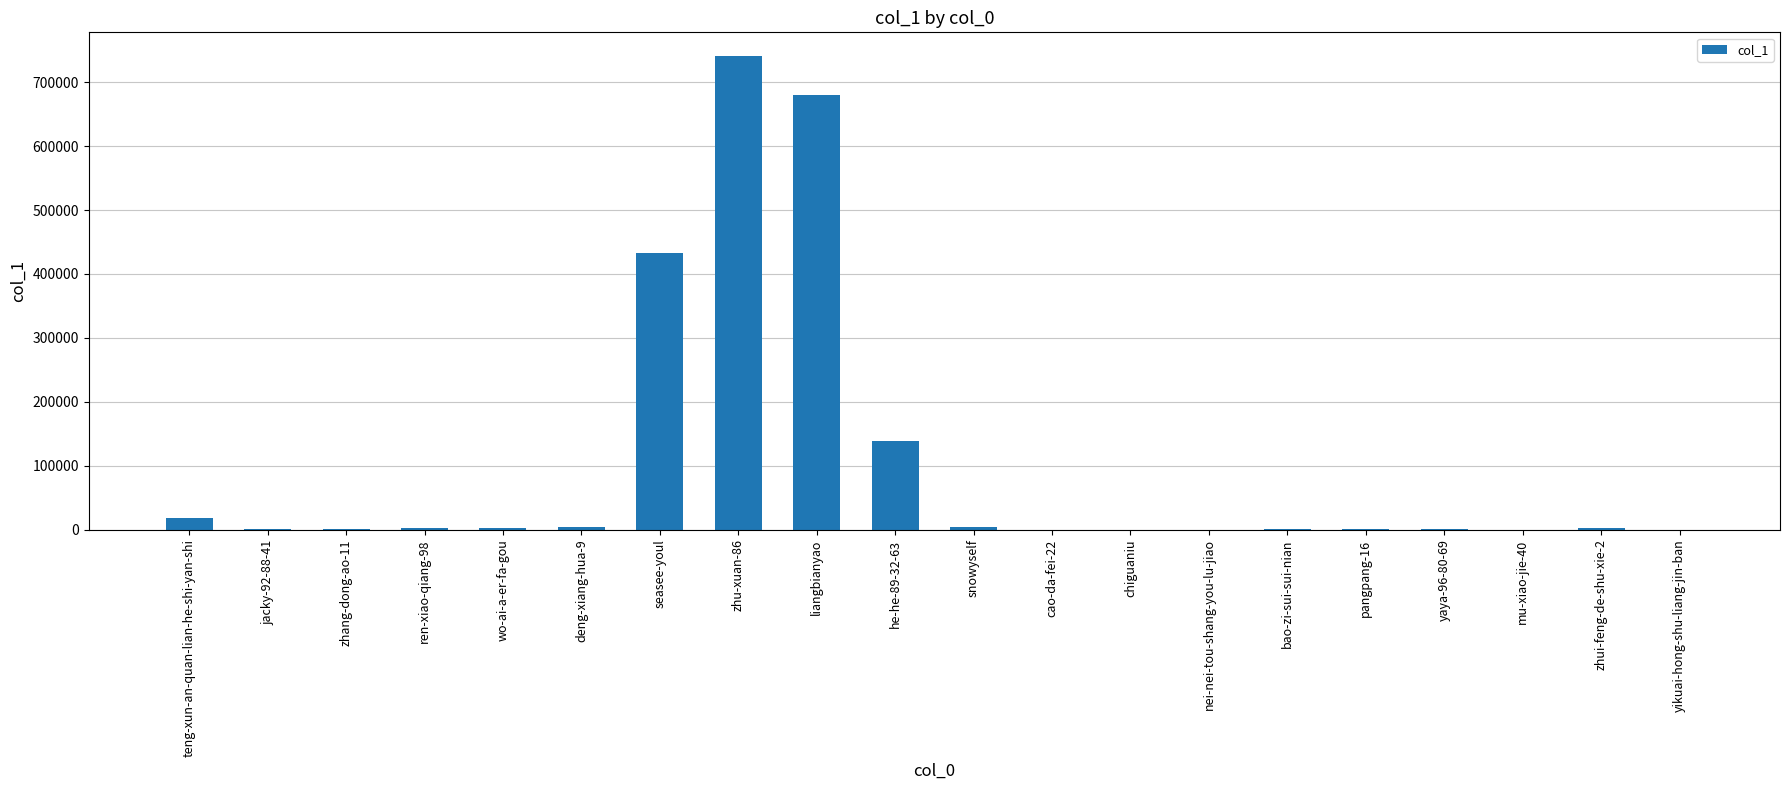

What is the ratio of the value at wo-ai-a-er-fa-gou to the value at yaya-96-80-69?

1.9